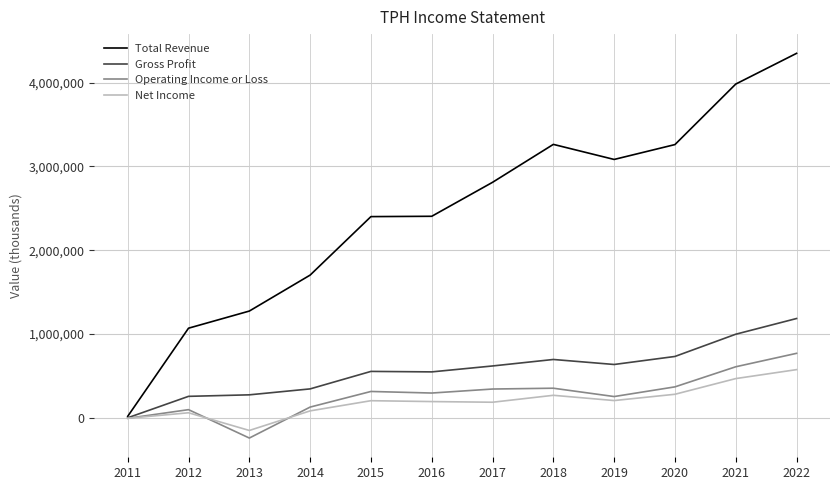

What is the highest value of the Net Income series?

576100